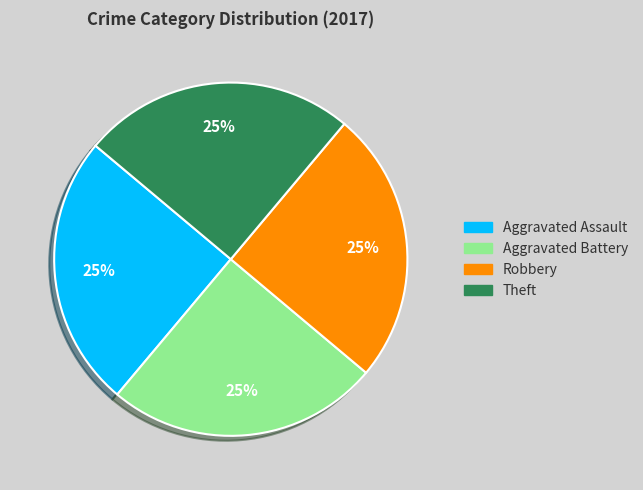

Does Aggravated Battery account for over 50% of the chart?

No